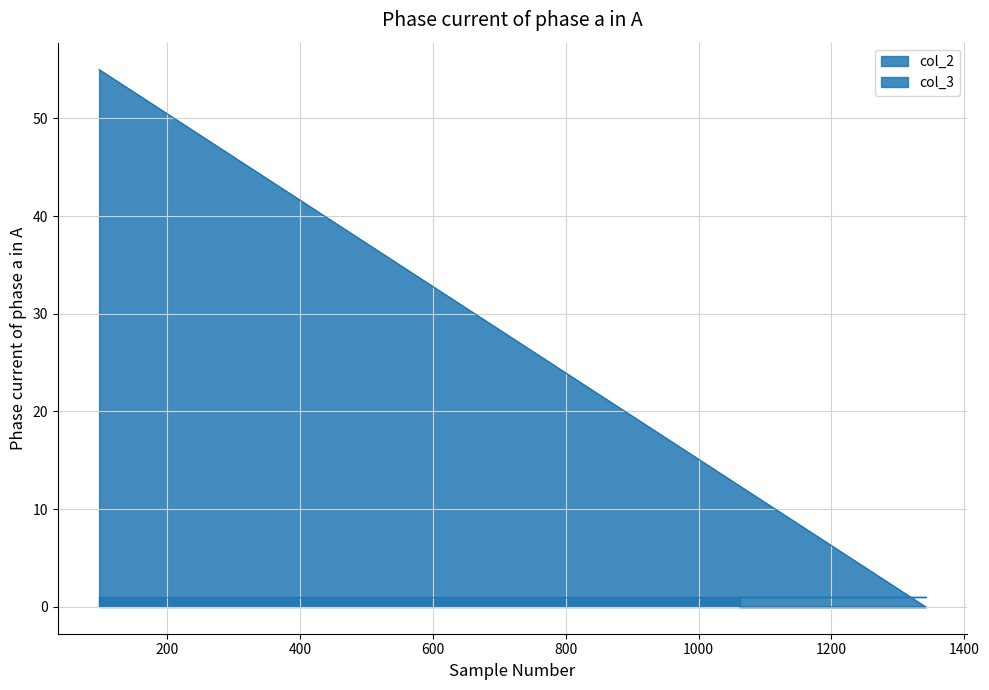

How many lines are shown in the chart?

2